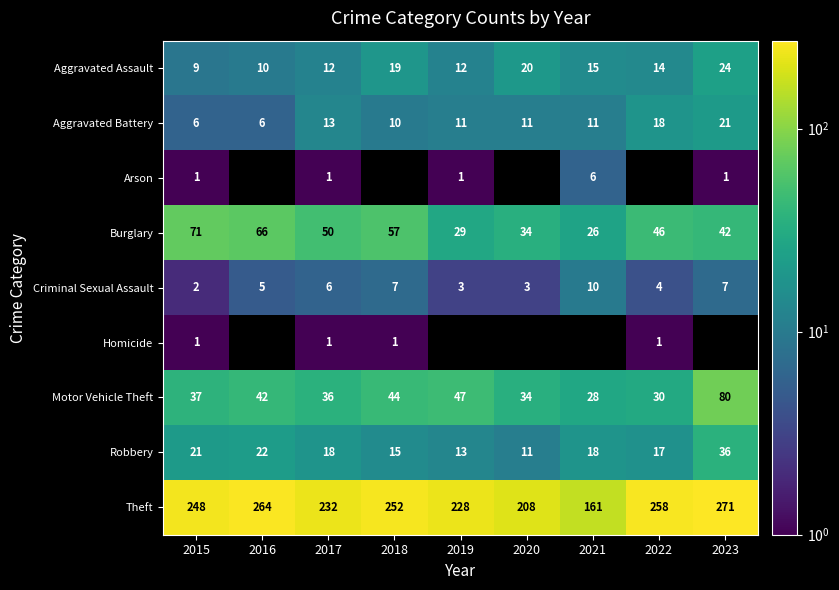

Is it true that Theft equals 80.4 at 2021?

False